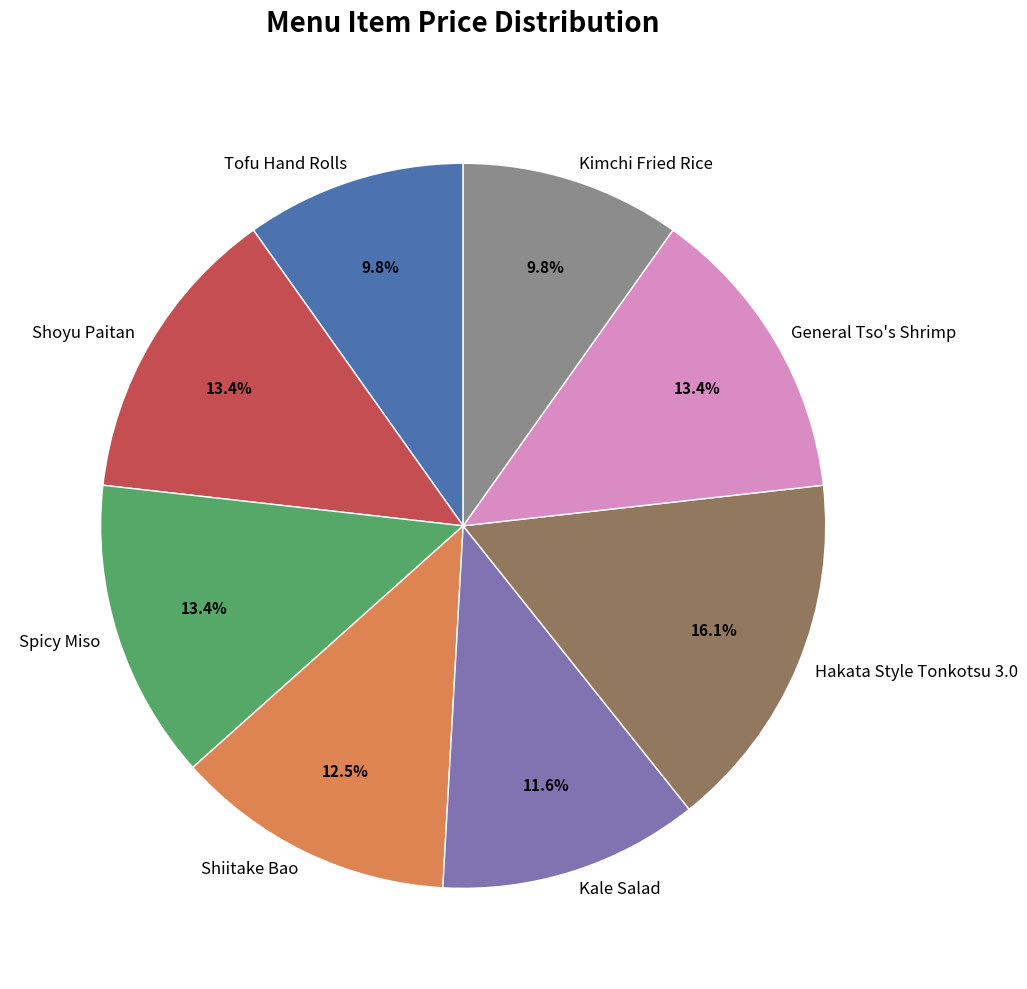

Approximately how many times larger is the value at Hakata Style Tonkotsu 3.0 compared to Spicy Miso?

1.2